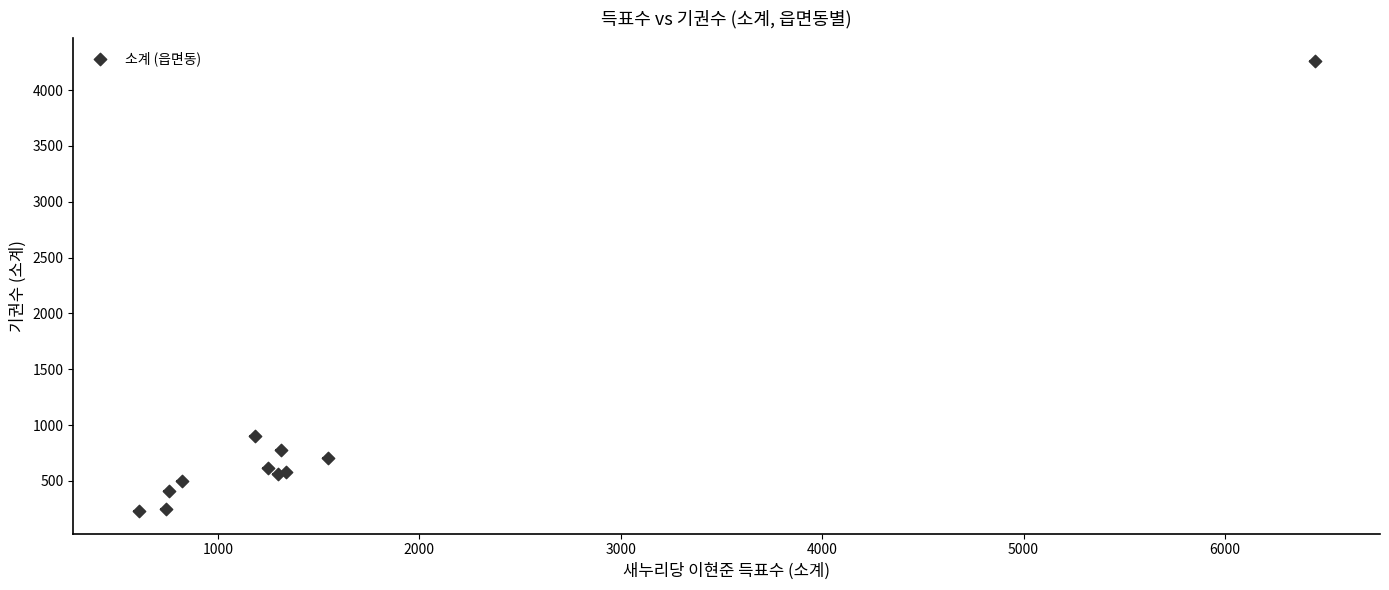

What Y value in the scatter plot is closest to 2246?

902